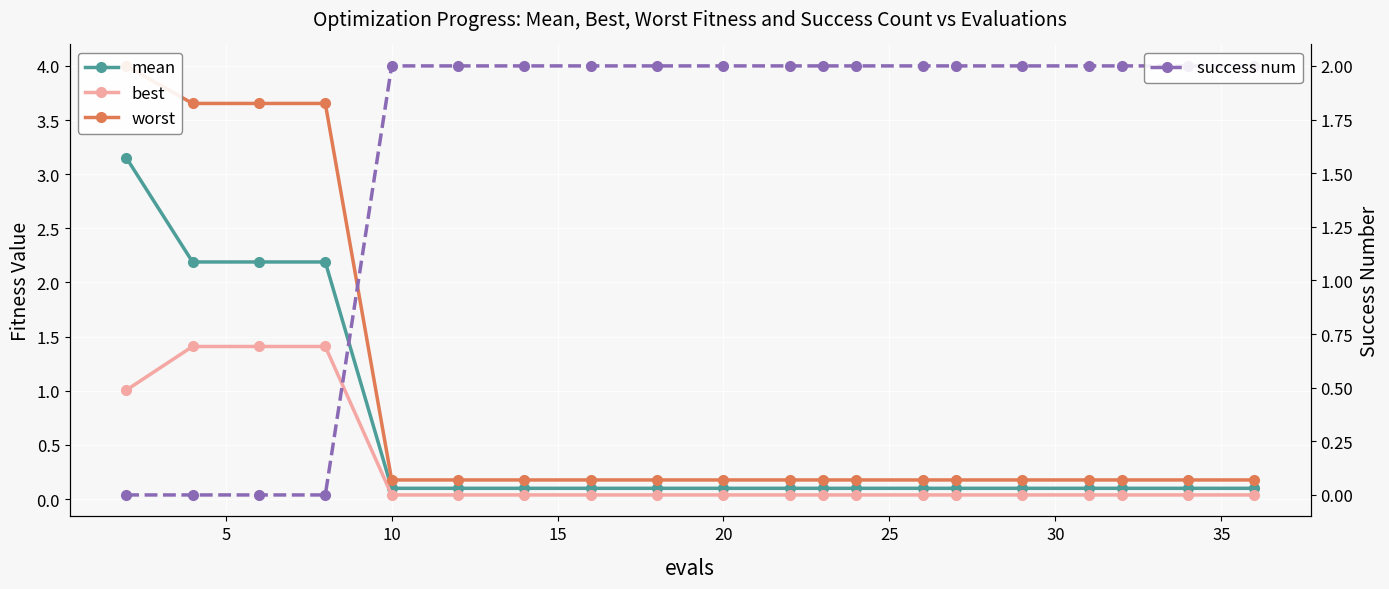

What is the sum of all best values?

5.8